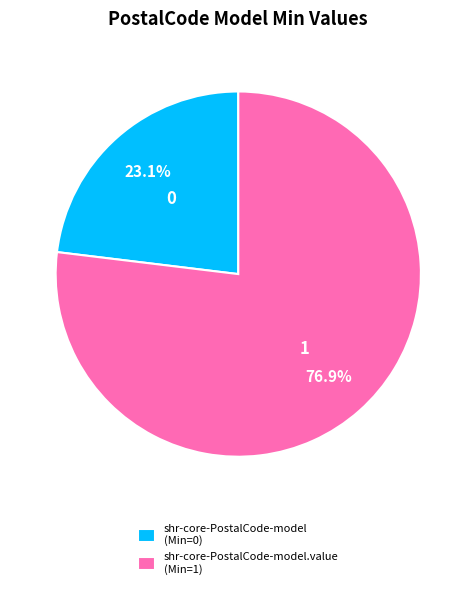

Is there a majority slice in this chart?

Yes